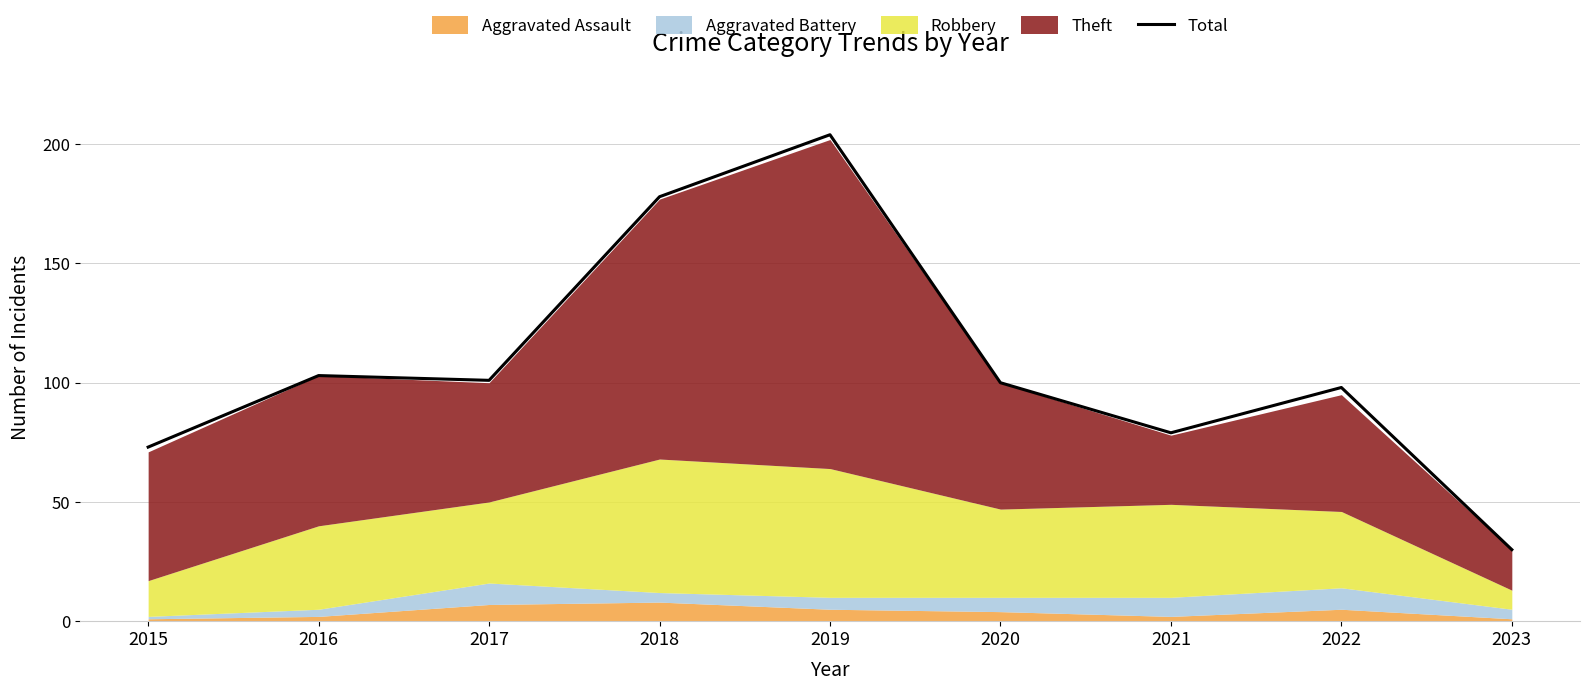

Does the chart display data point markers on the line(s)?

No